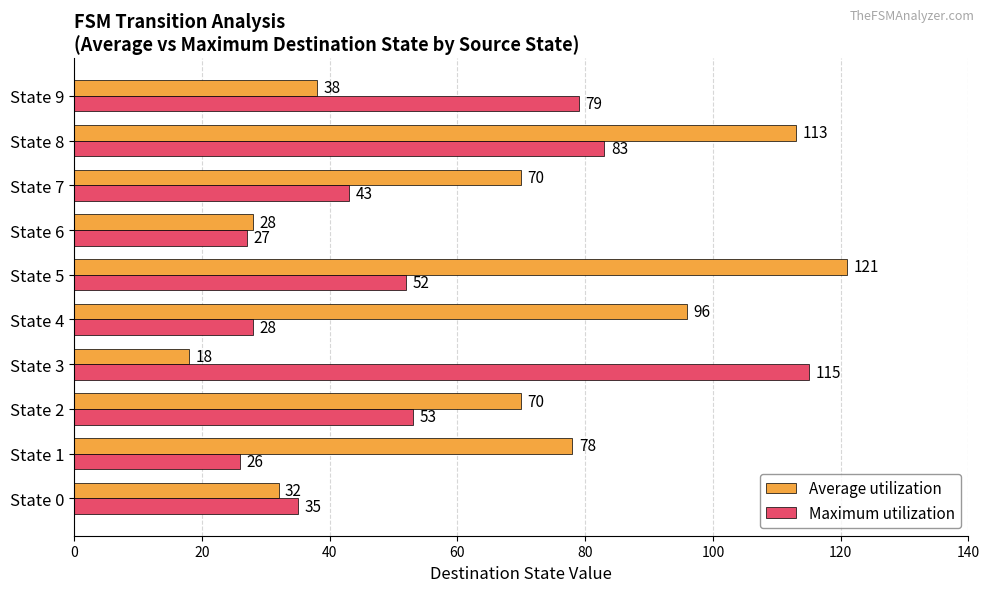

Which series has the largest total across all categories?

Average utilization